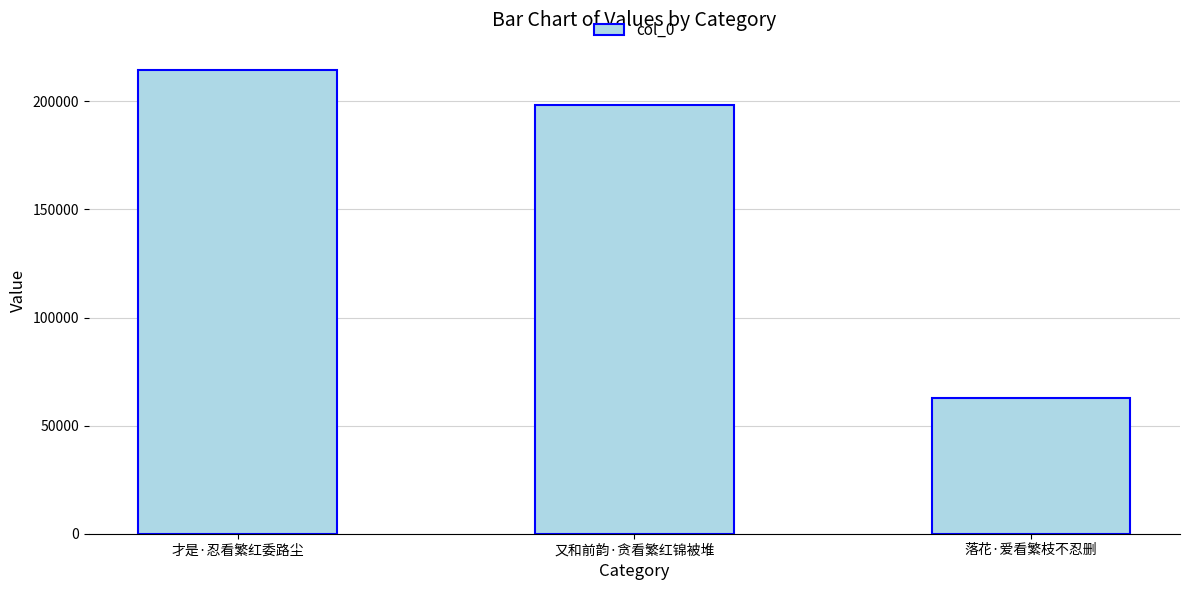

Rank the categories by value from lowest to highest.

落花·爱看繁枝不忍删, 又和前韵·贪看繁红锦被堆, 才是·忍看繁红委路尘